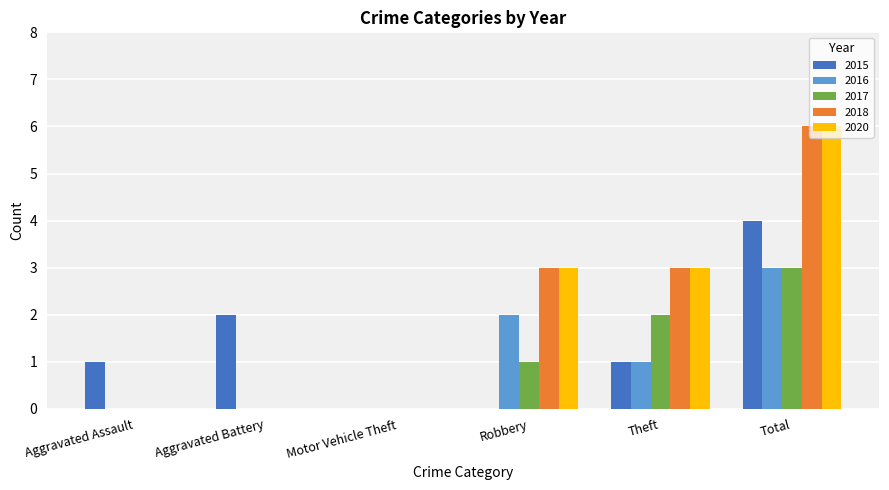

The 2015 series shows 3 at Robbery. True or false?

False